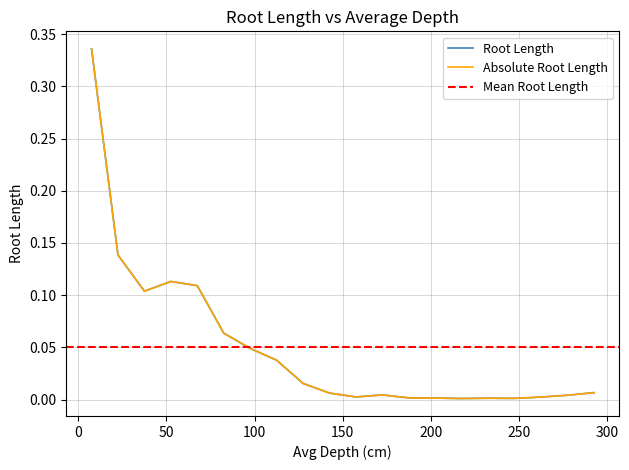

At which category does the chart reach its minimum across all series?

217.5